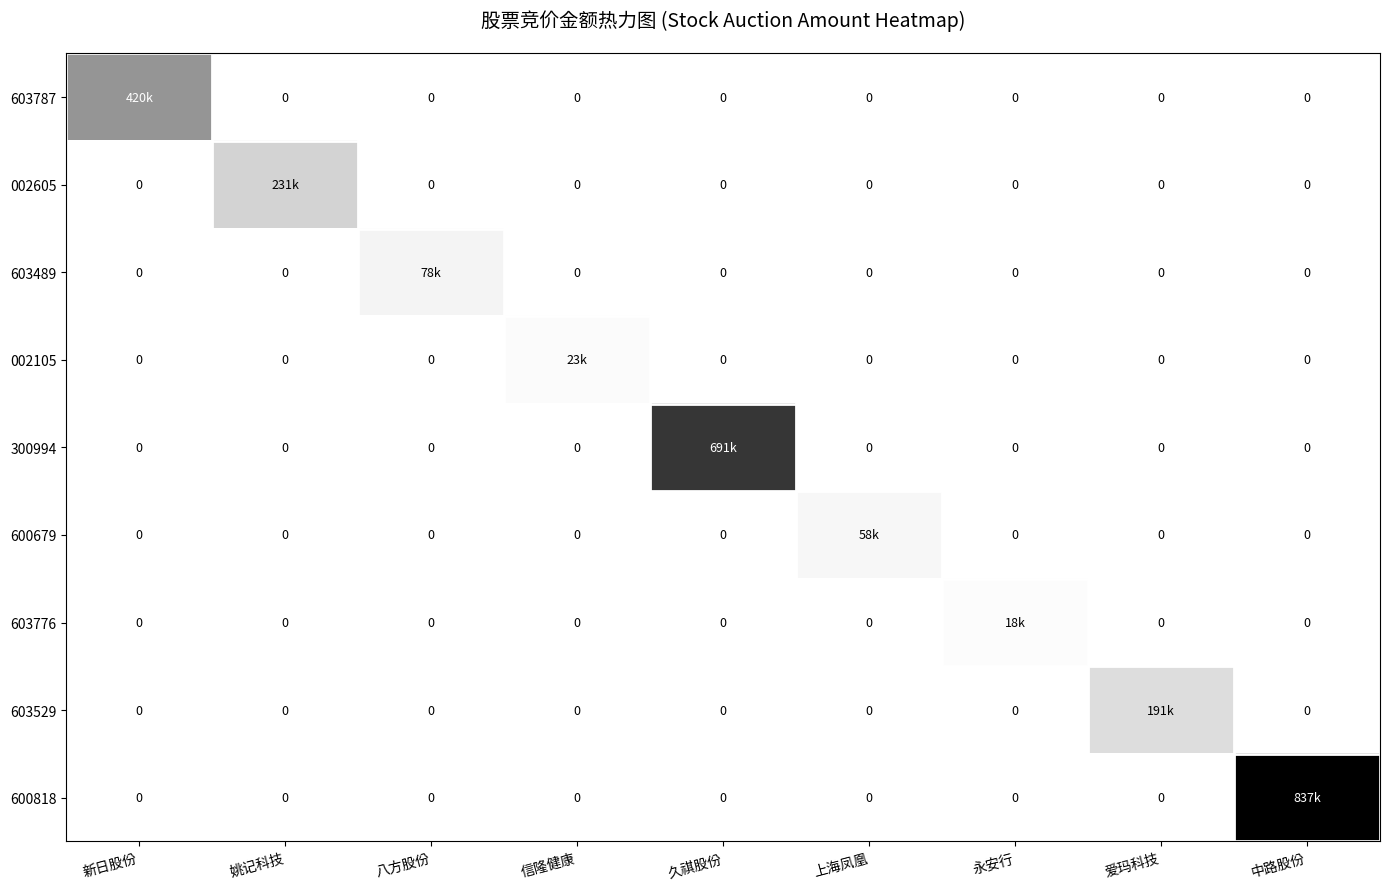

Which series has the widest spread of values?

600818